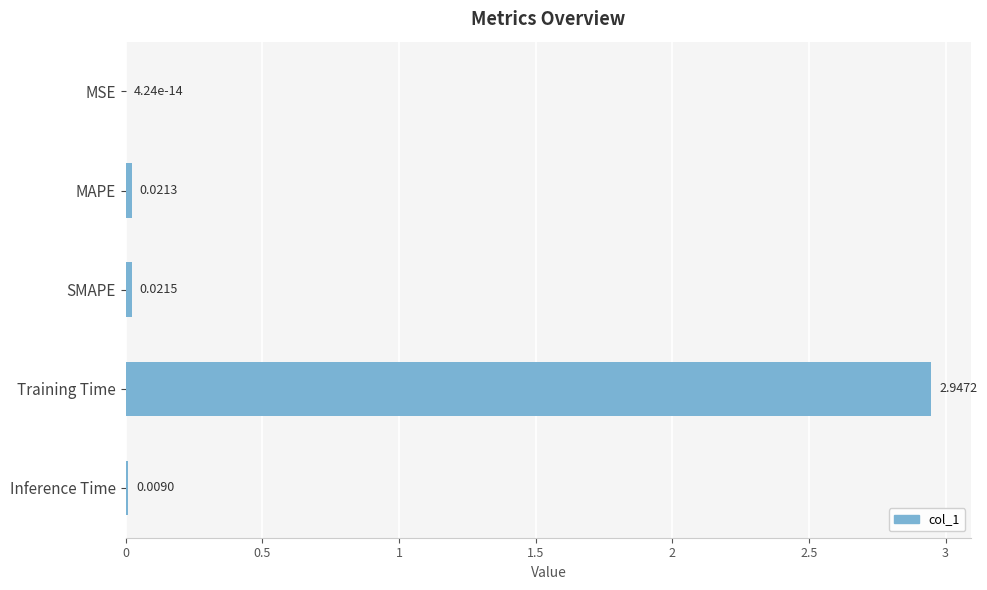

Where is the data nearest to the value 1?

SMAPE